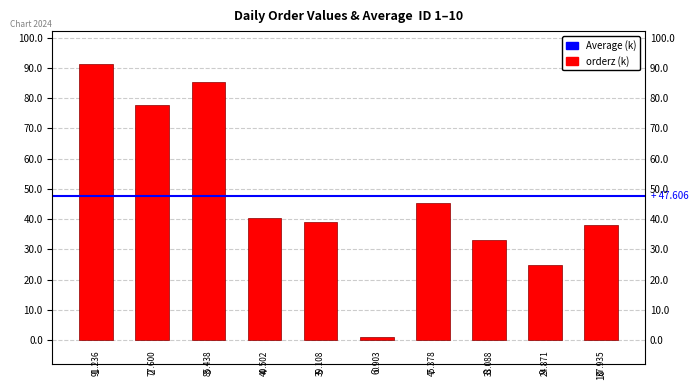

Which category has the lowest value across all series?

6